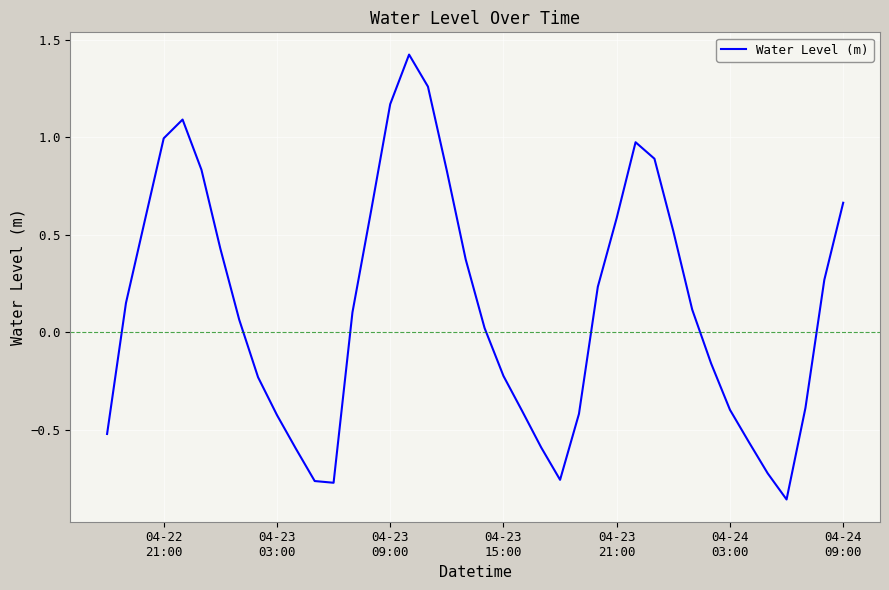

What is the difference between the second highest and minimum values?

2.1